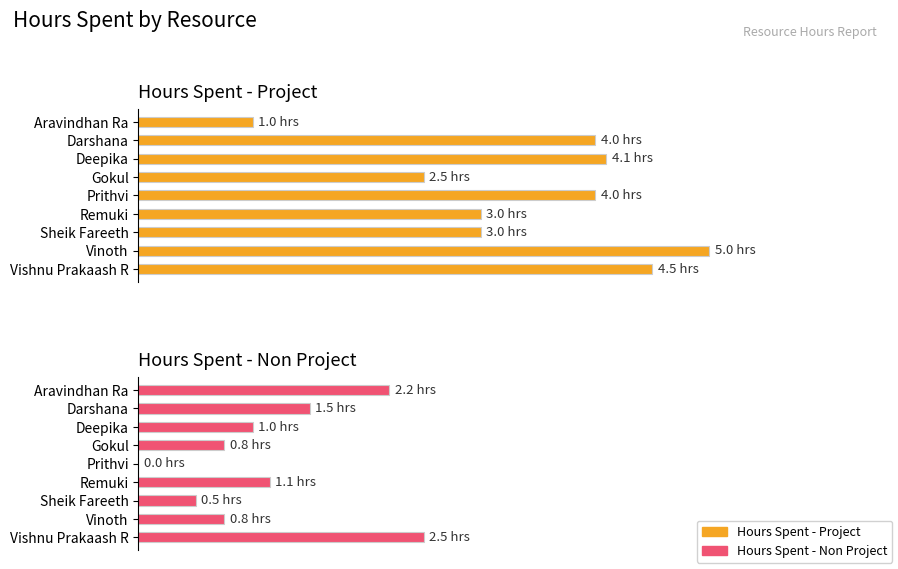

Reading right to left, transcribe all the data shown in this chart.

Hours Spent - Project: 4.5	5.0	3.0	3.0	4.0	2.5	4.1	4.0	1.0
Hours Spent - Non Project: 2.5	0.8	0.5	1.1	0.0	0.8	1.0	1.5	2.2